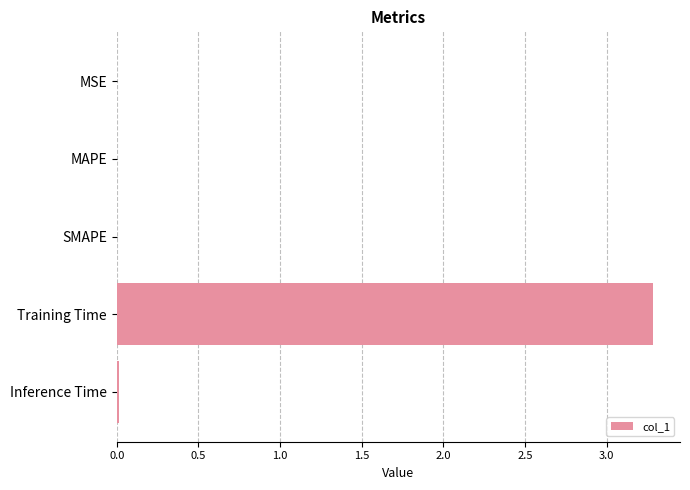

What is the sum of all values?

3.3